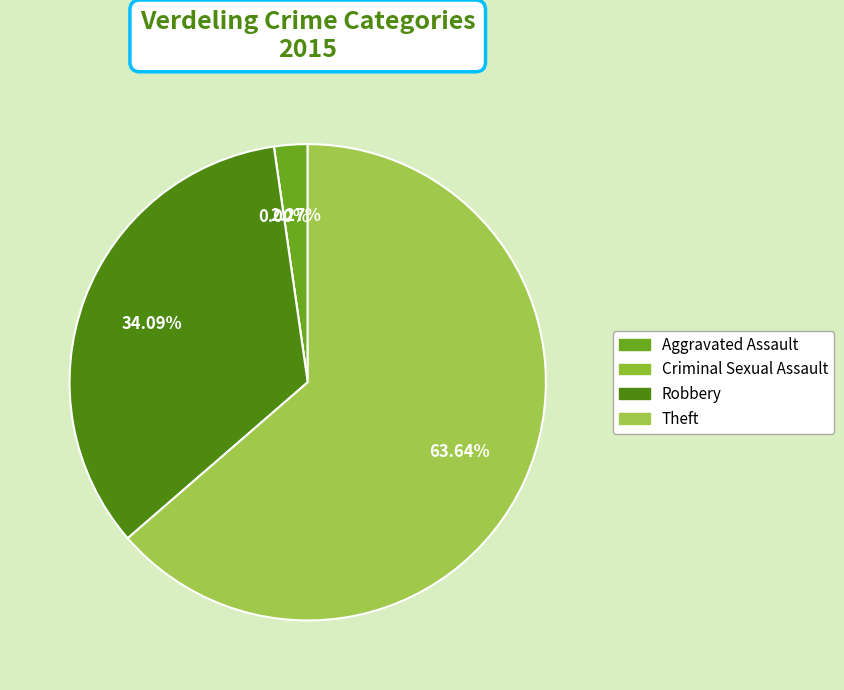

Rank the categories by value from highest to lowest.

Theft, Robbery, Aggravated Assault, Criminal Sexual Assault